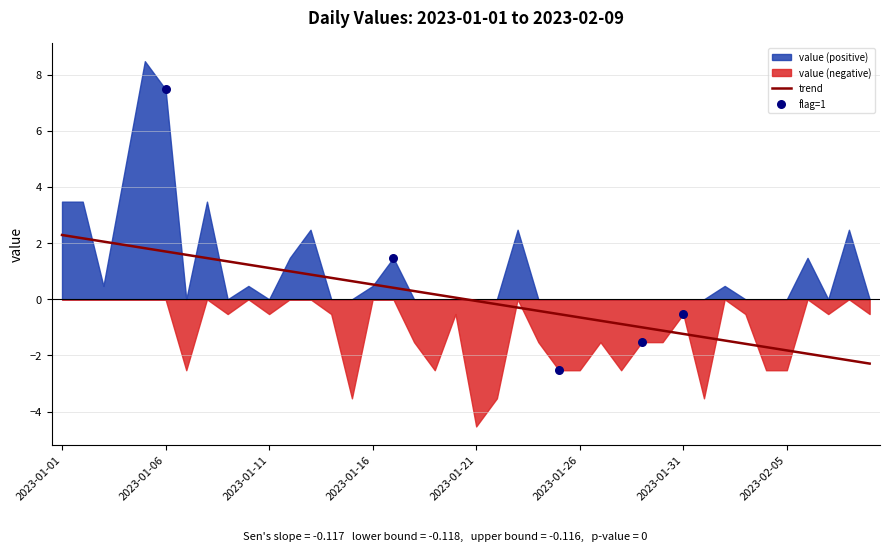

True or false: trend has a value of -3.2 at 2023-02-05.

False